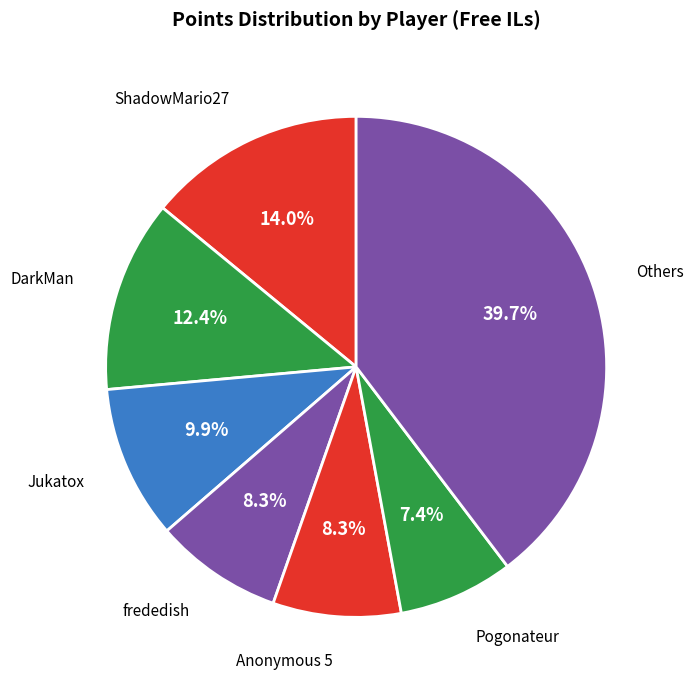

What portion of the pie excludes DarkMan?

87.6%